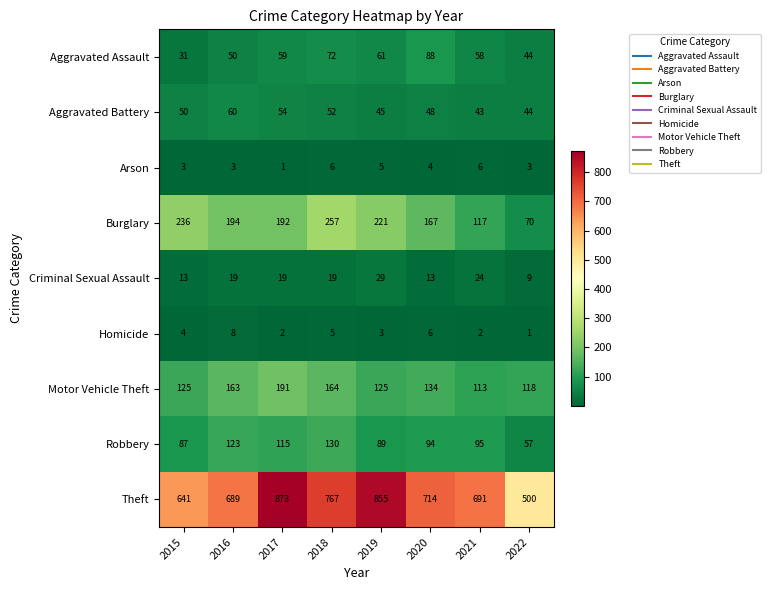

At 2021, list the series in order from smallest to largest.

Homicide, Arson, Criminal Sexual Assault, Aggravated Battery, Aggravated Assault, Robbery, Motor Vehicle Theft, Burglary, Theft